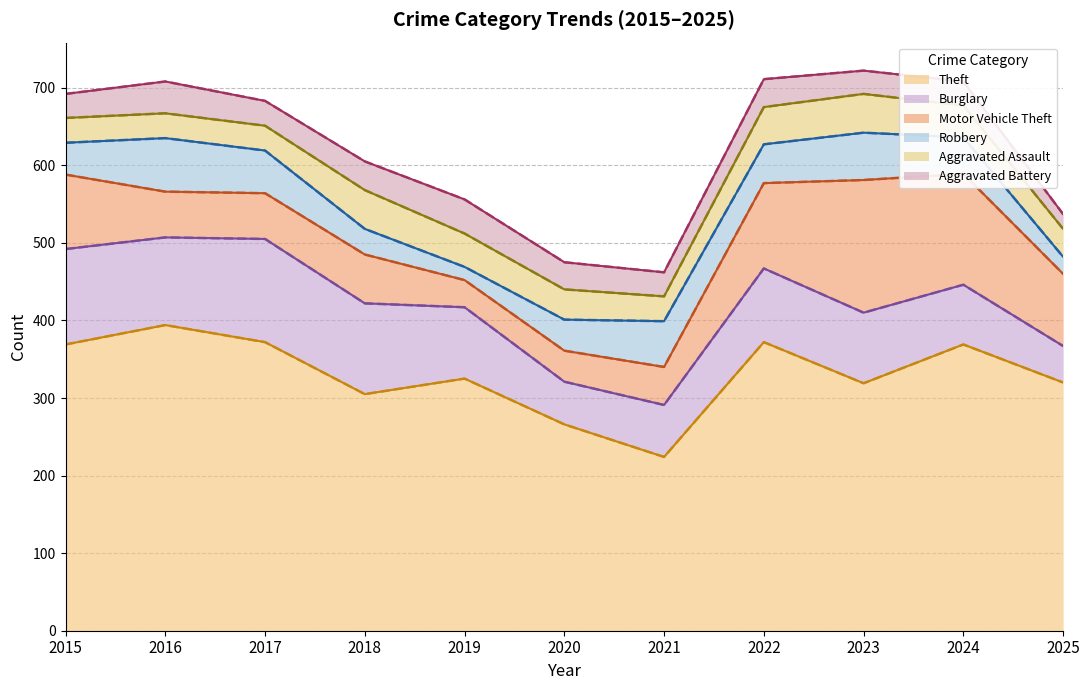

True or false: Burglary has a value of 70 at 2018.

False